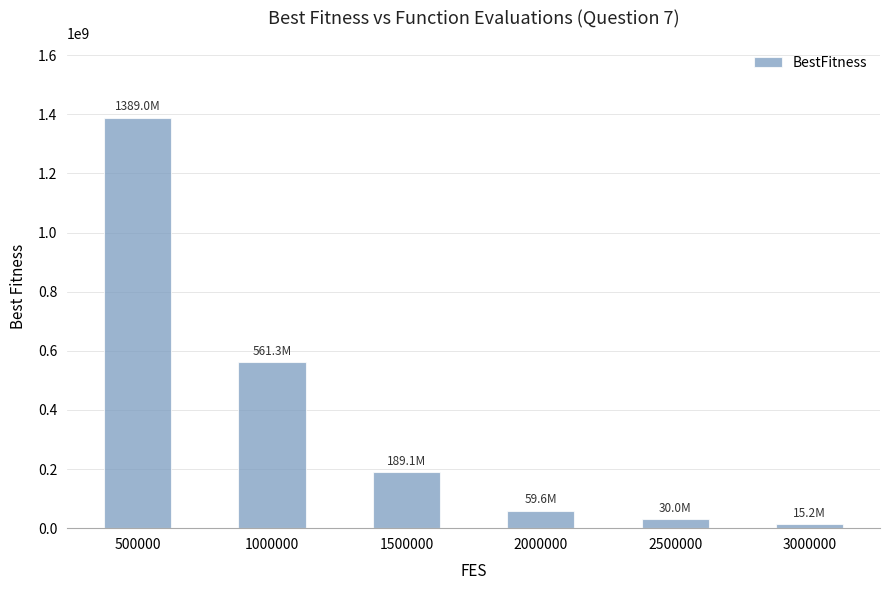

Reading left to right, extract all data points from this chart.

1389010263.5	561349654.3	189106449.4	59600688.2	29971675.7	15175681.0